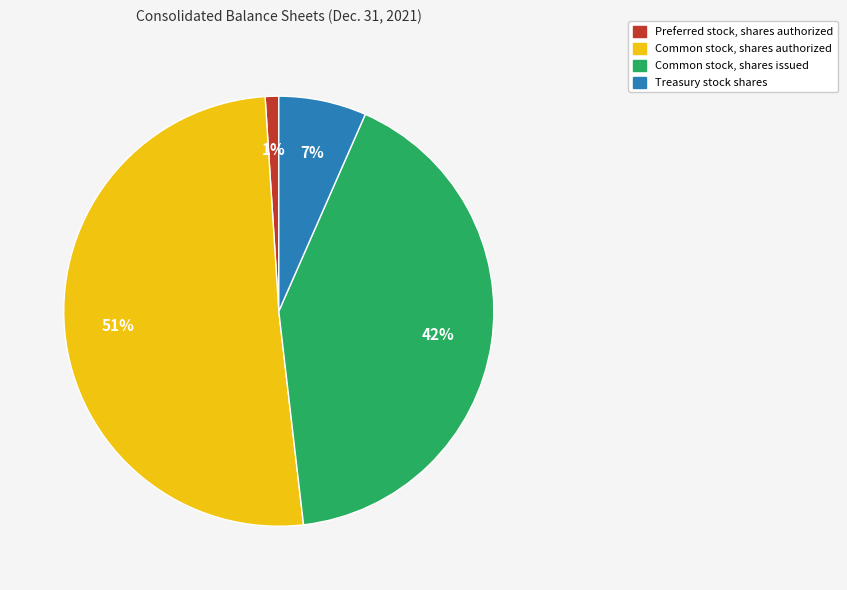

To the nearest percent, what is the average slice percentage?

25%